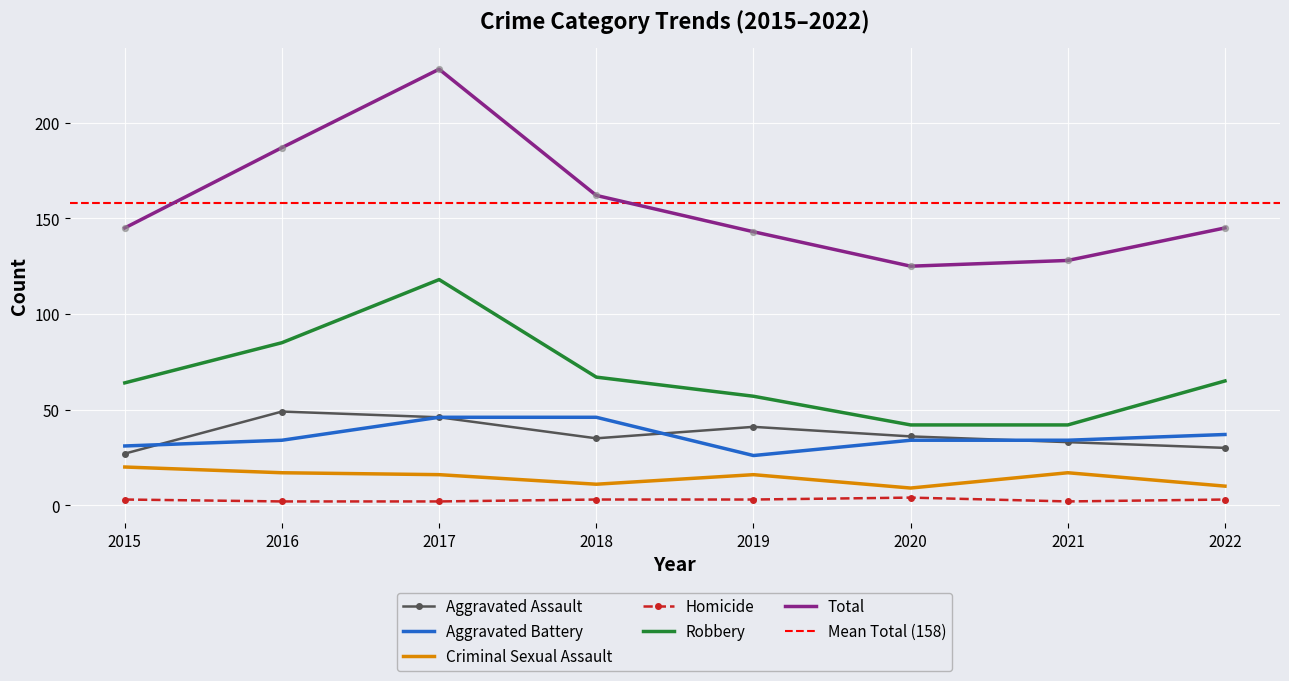

Which series has the largest total across all categories?

Total